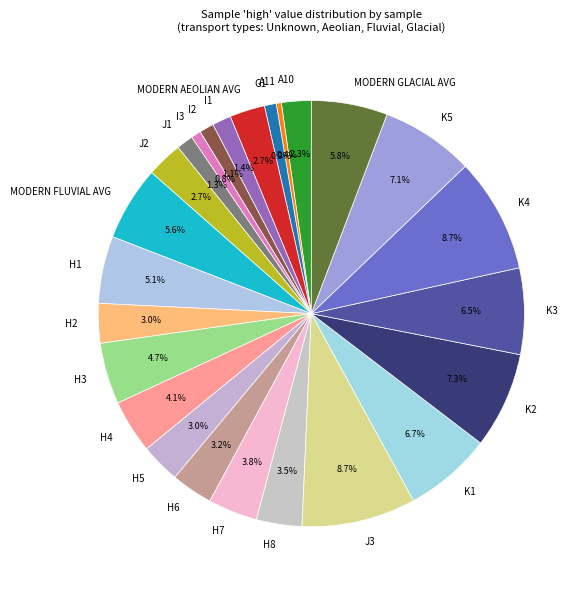

What percentage is NOT represented by K5?

92.9%